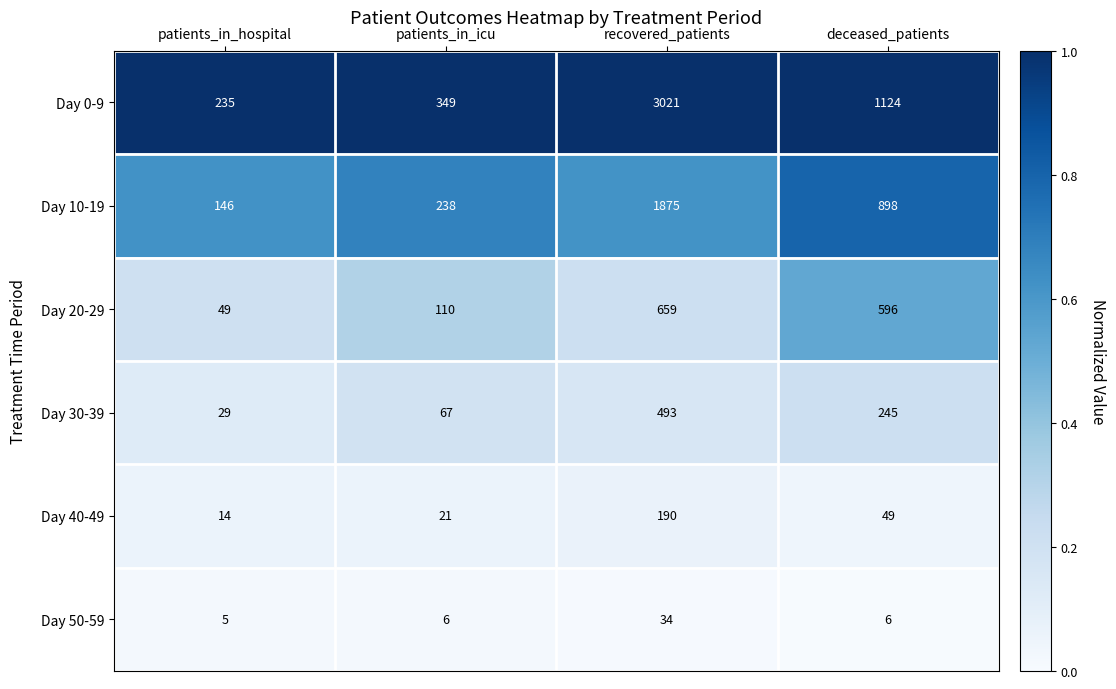

What is the greatest value displayed?

3021